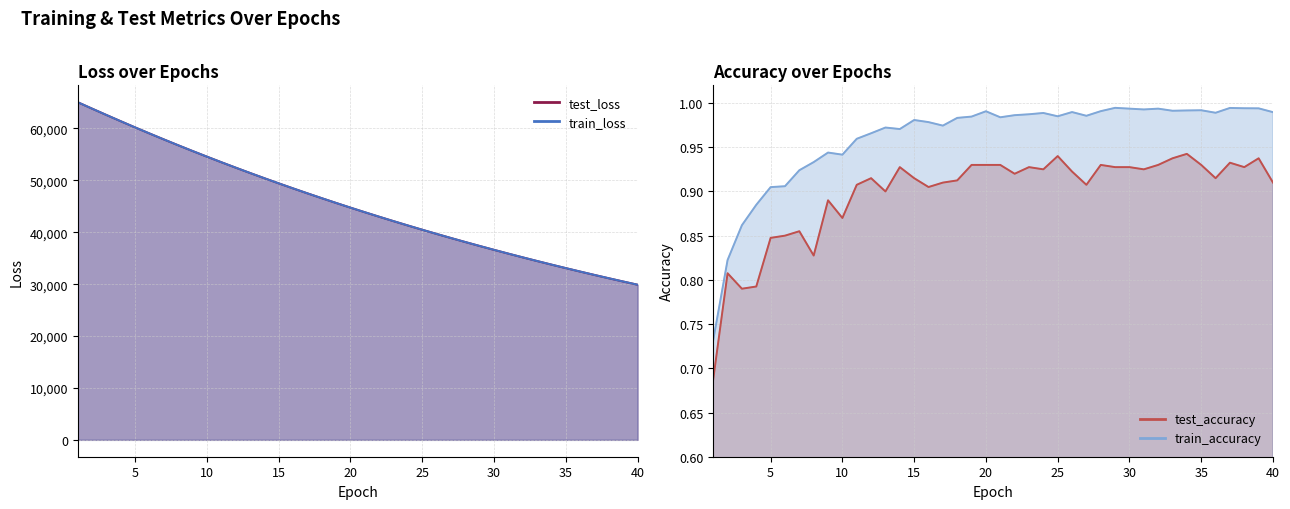

True or false: test_accuracy has a value of 0.5 at 4.

False